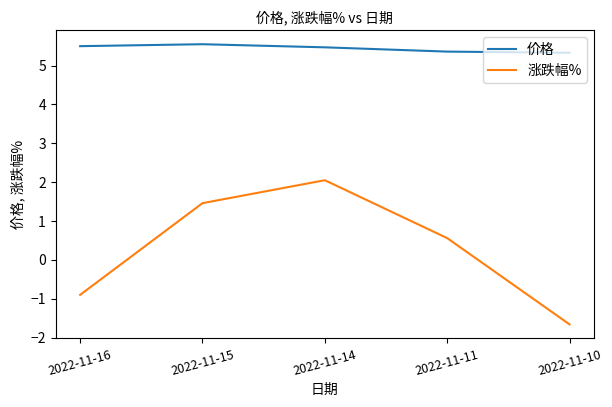

How many values in 涨跌幅% are above zero?

3